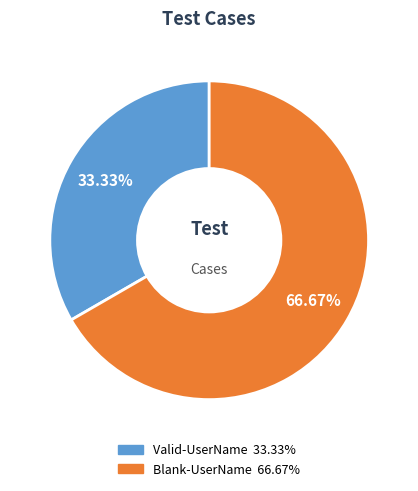

How much of the chart is everything except Valid-UserName?

66.7%